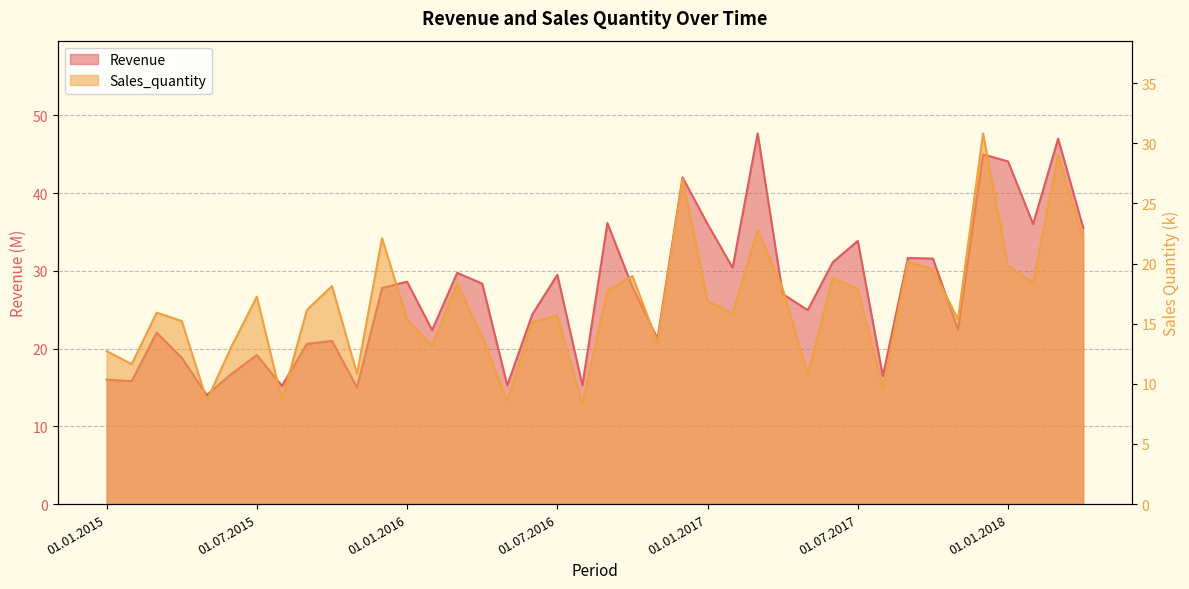

Rank the series by their maximum value, from lowest to highest.

Sales_quantity, Revenue